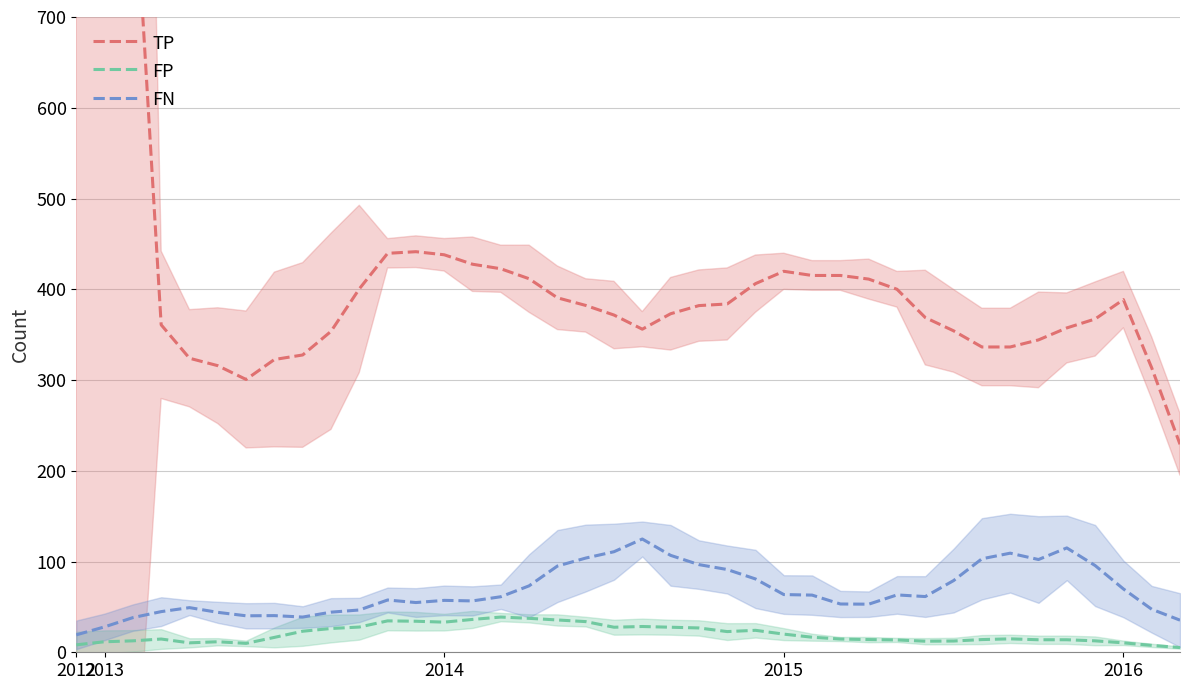

True or false: FP has a value of 11.6 at 2013.

True